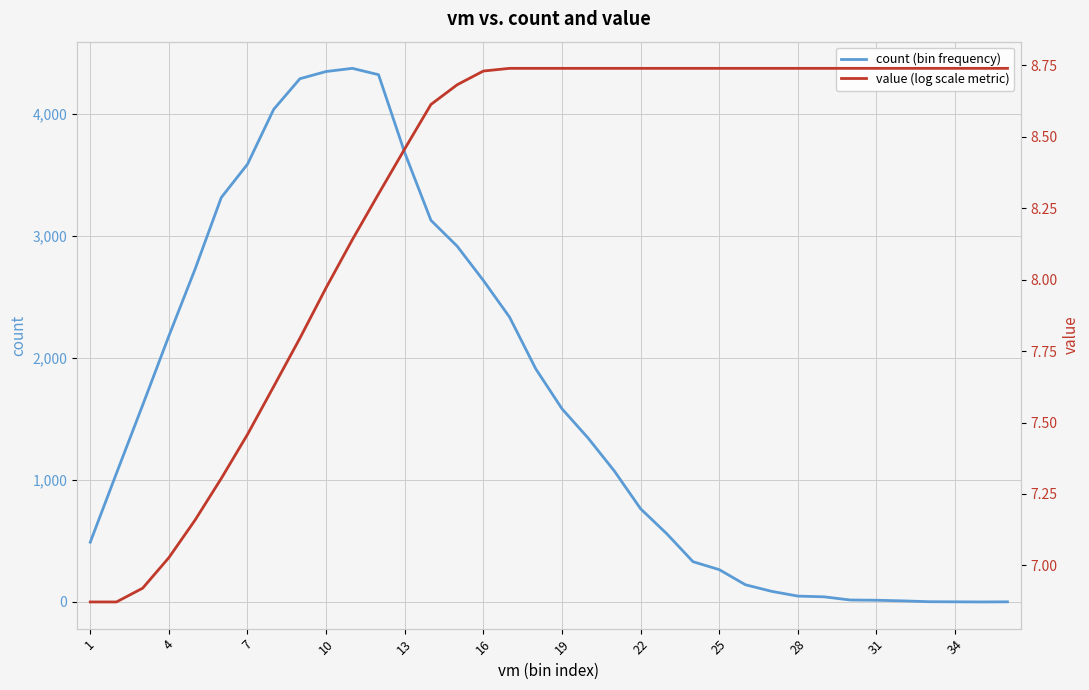

At how many categories does at least one series exceed 4246?

4